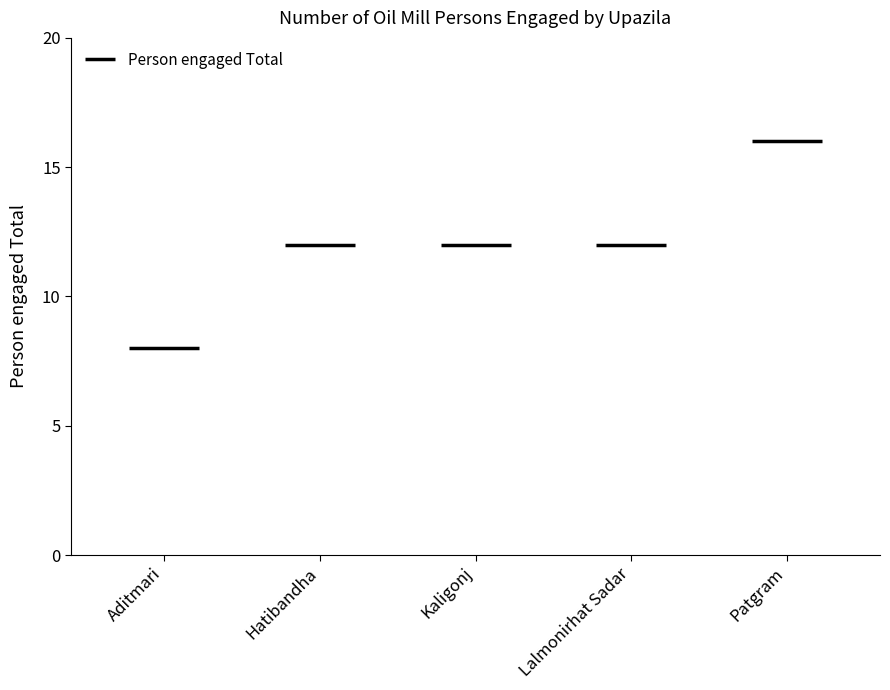

True or false: the data shows 12 at Lalmonirhat Sadar.

True